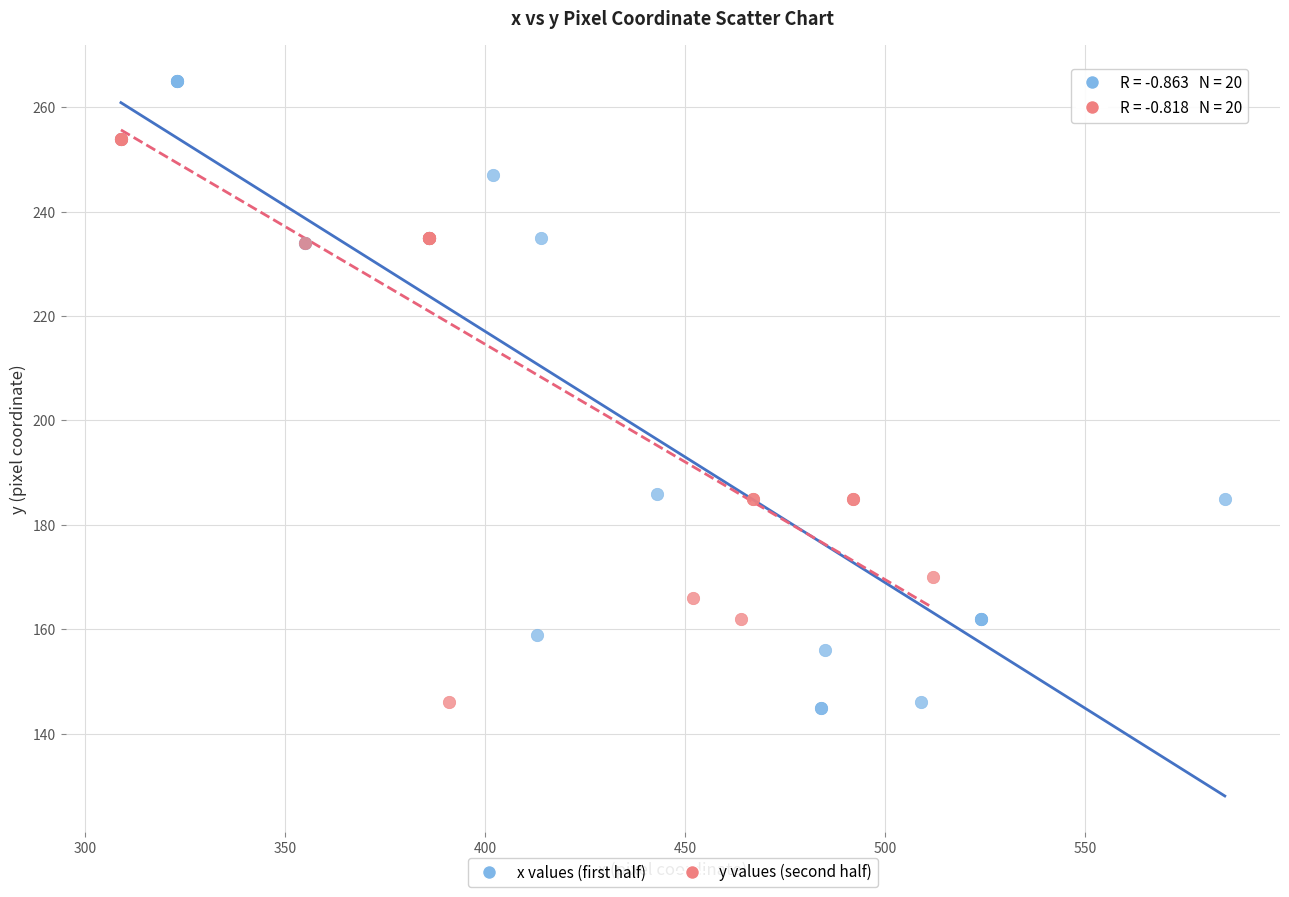

Which series has the largest Y range (max minus min)?

x values (first half)